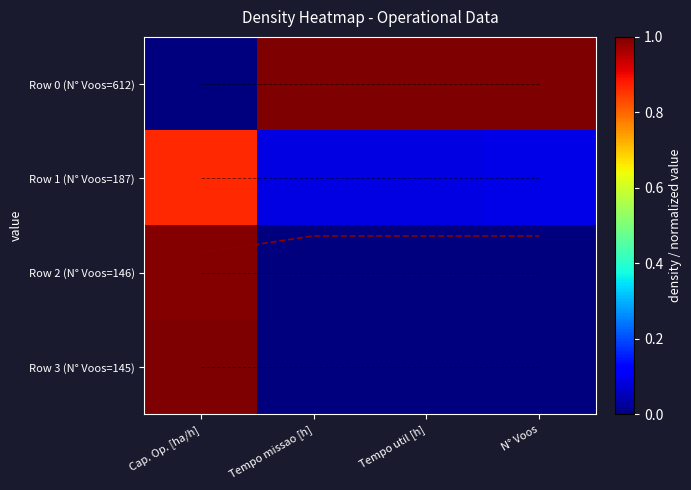

Which series has the widest spread of values?

Row 0 (N° Voos=612)